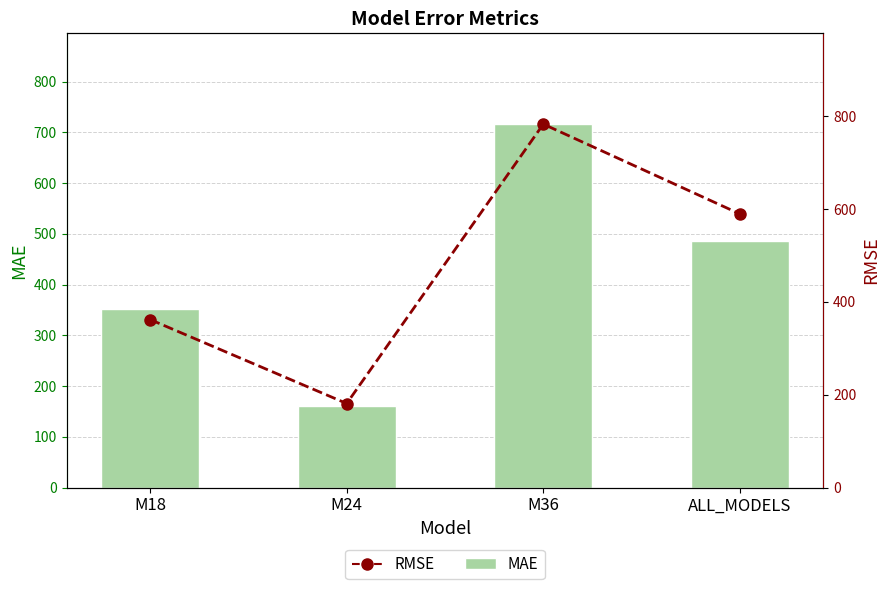

Reading left to right, extract all data points from this chart.

MAE: M18=351.3	M24=160.0	M36=716.1	ALL_MODELS=485.9
RMSE: M18=361.9	M24=181.1	M36=782.6	ALL_MODELS=589.2